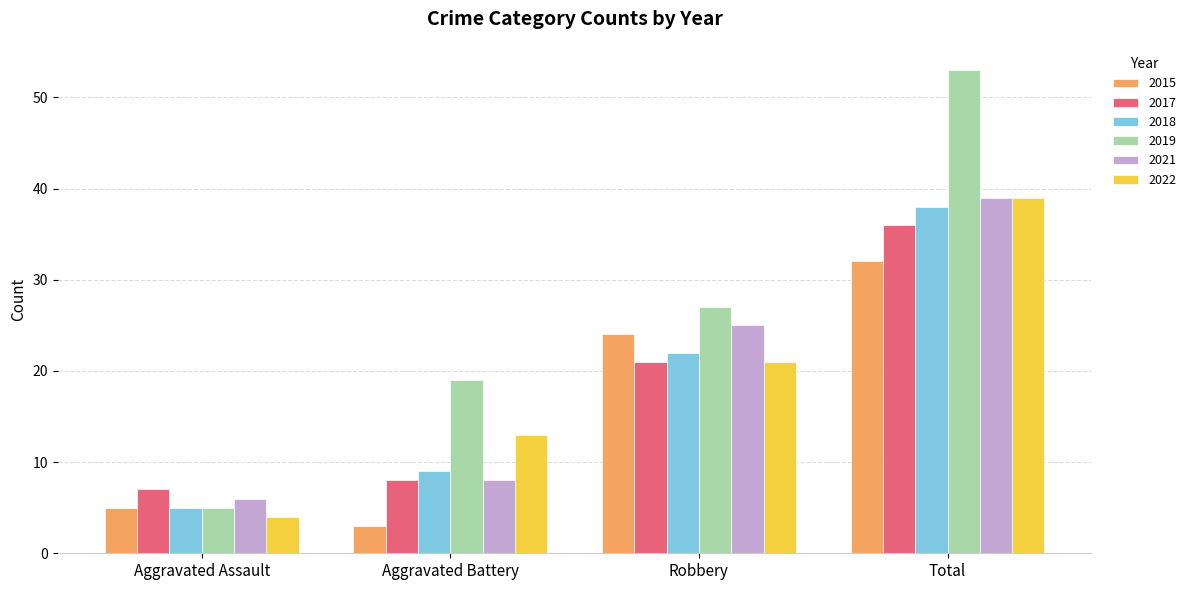

Where is 2017 nearest to the value 21?

Robbery